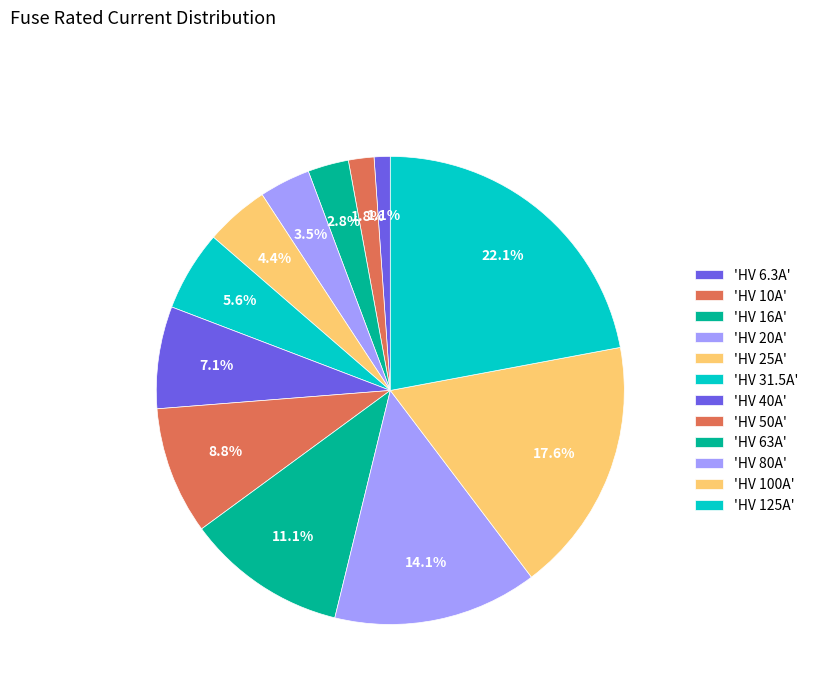

What is the smallest slice in the pie chart?

HV 6.3A